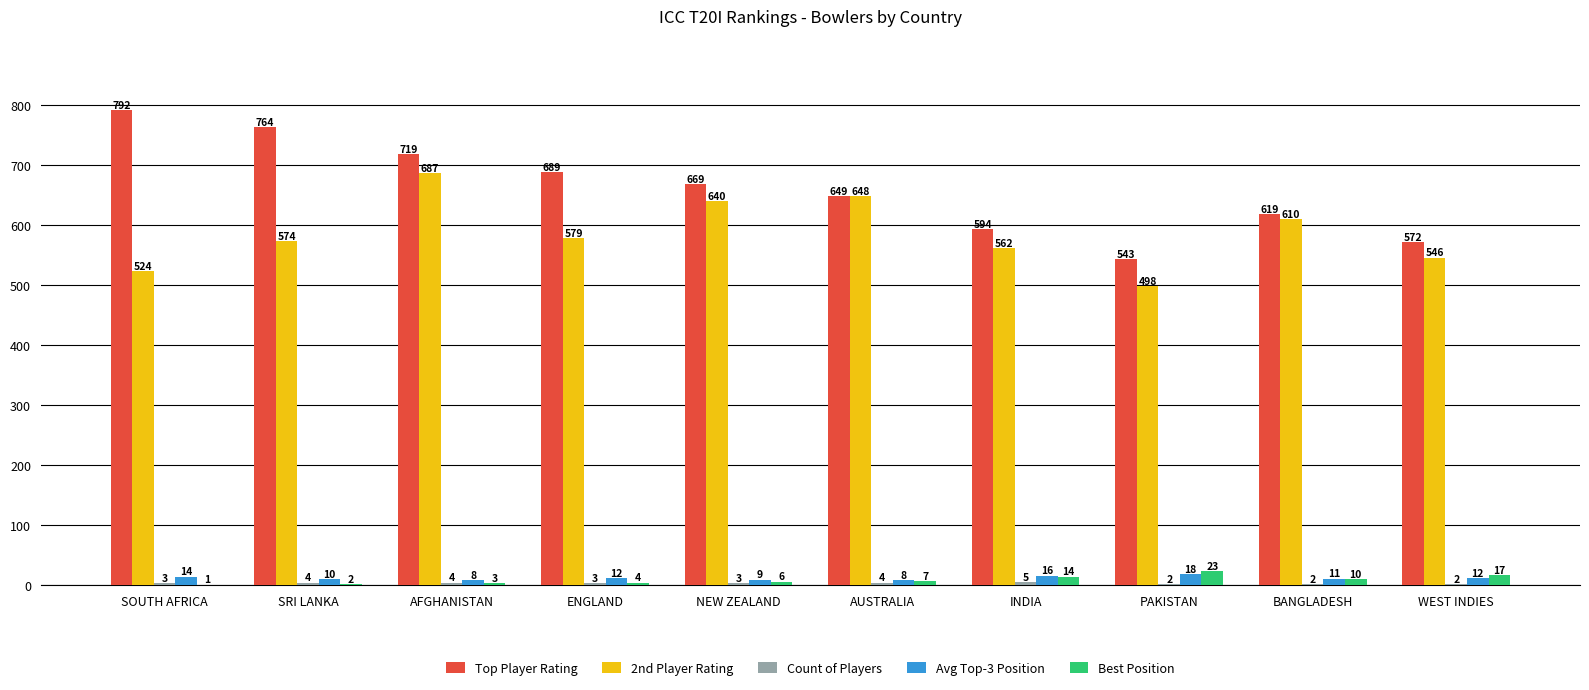

How many data points does each series have?

10